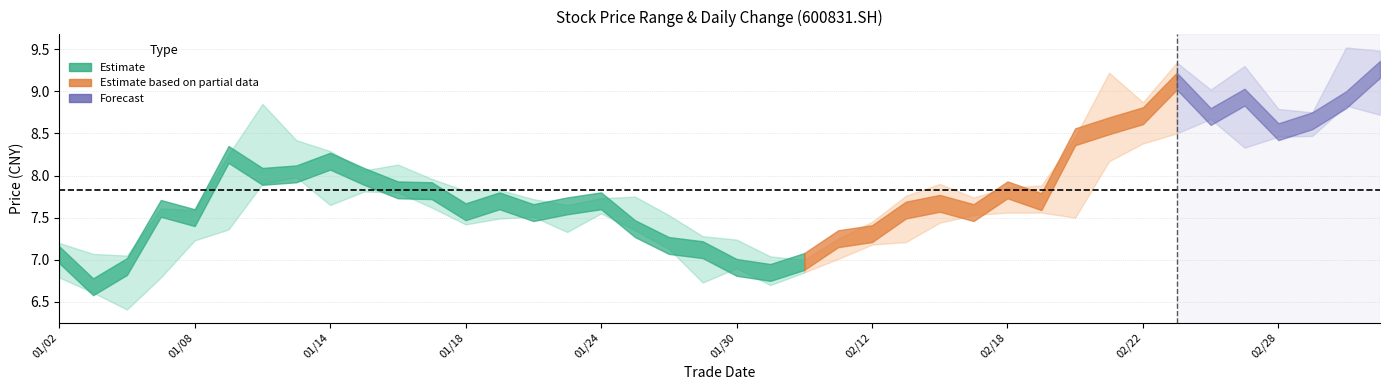

True or false: low has more than 2 interior local peaks.

True